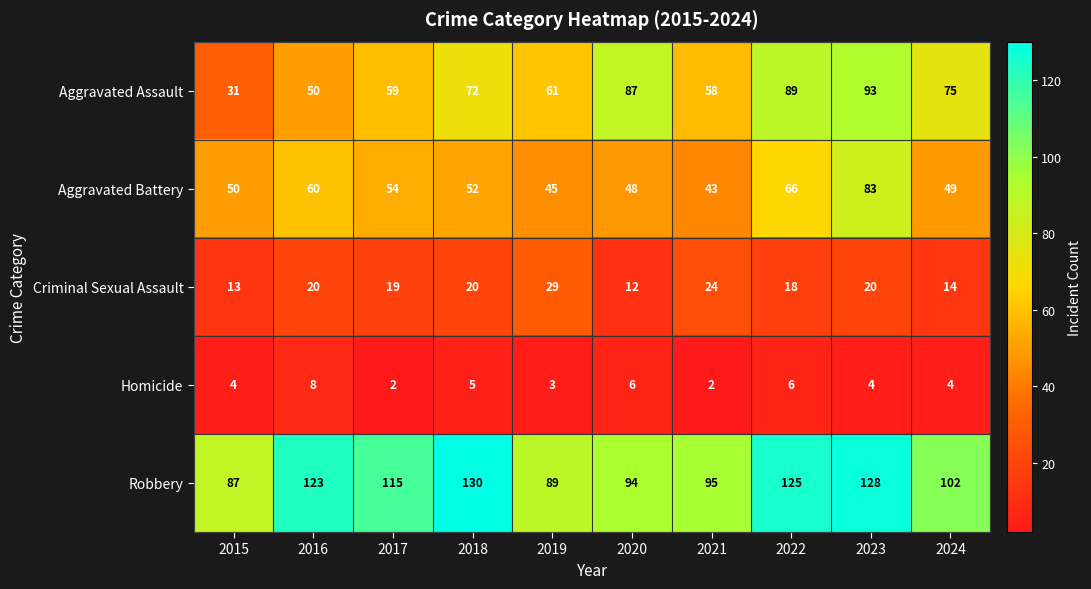

Which category has the highest value in the Robbery series?

2018